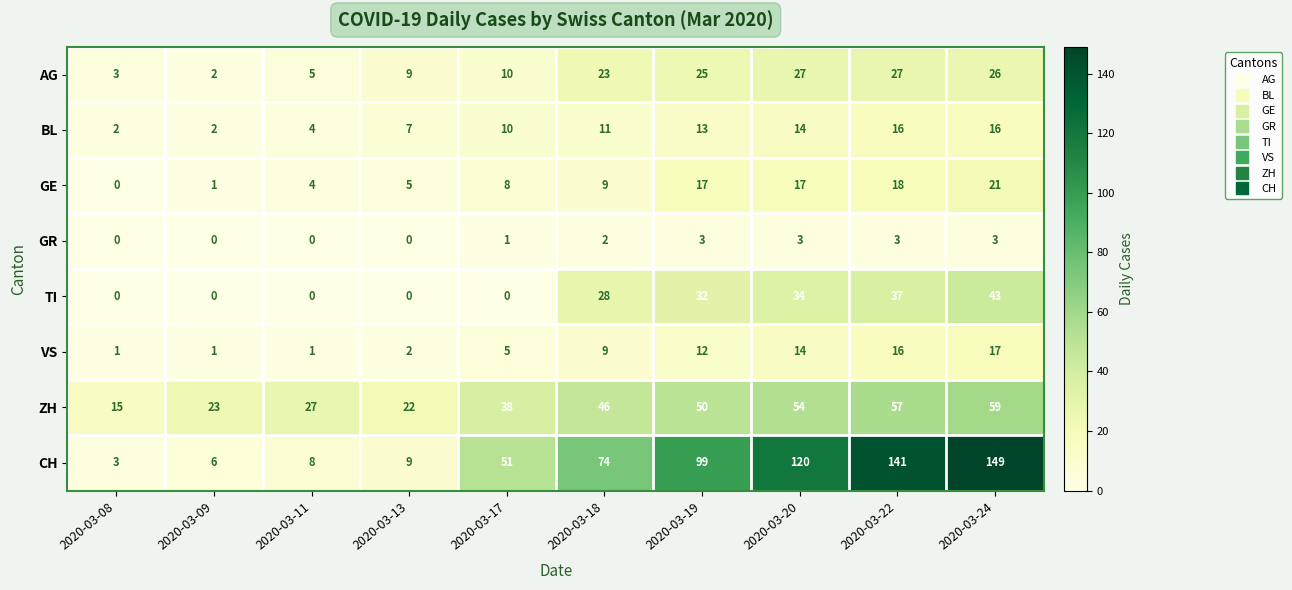

Is it true that GE equals 9 at 2020-03-18?

True